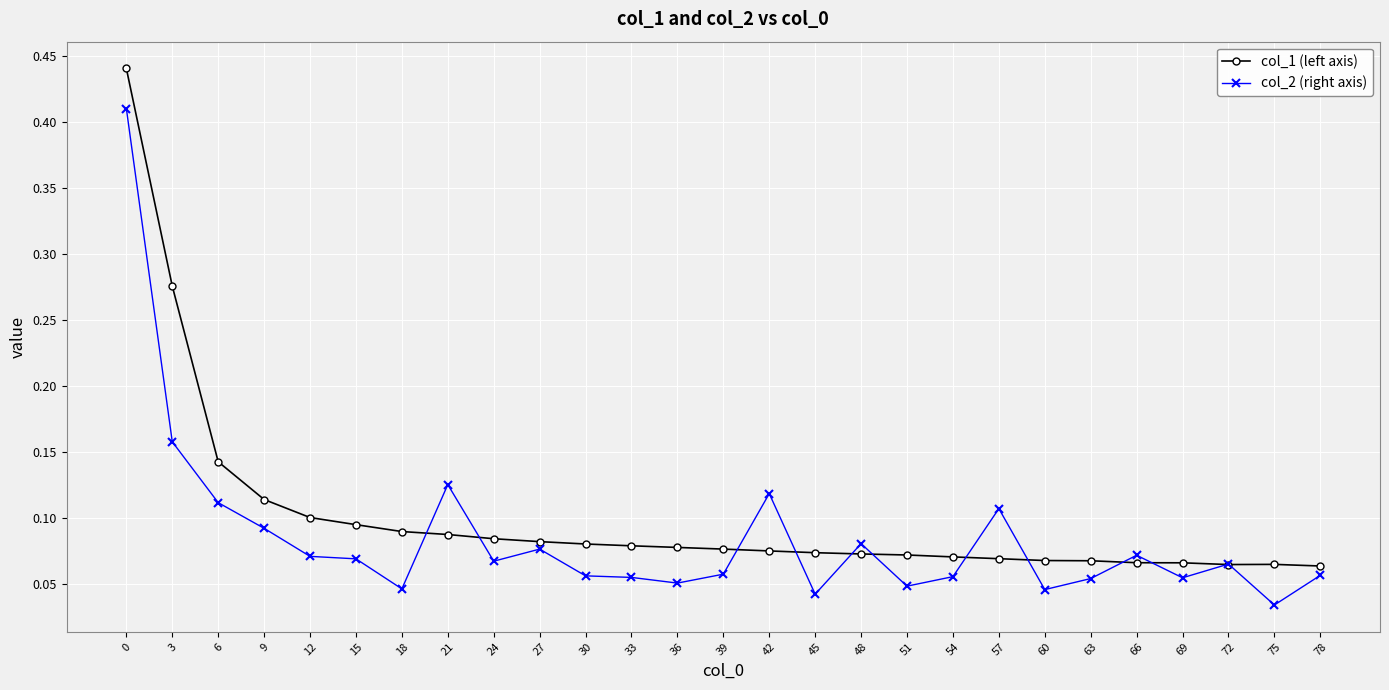

True or false: col_2 (right axis) has a value of 0.1 at 18.

False